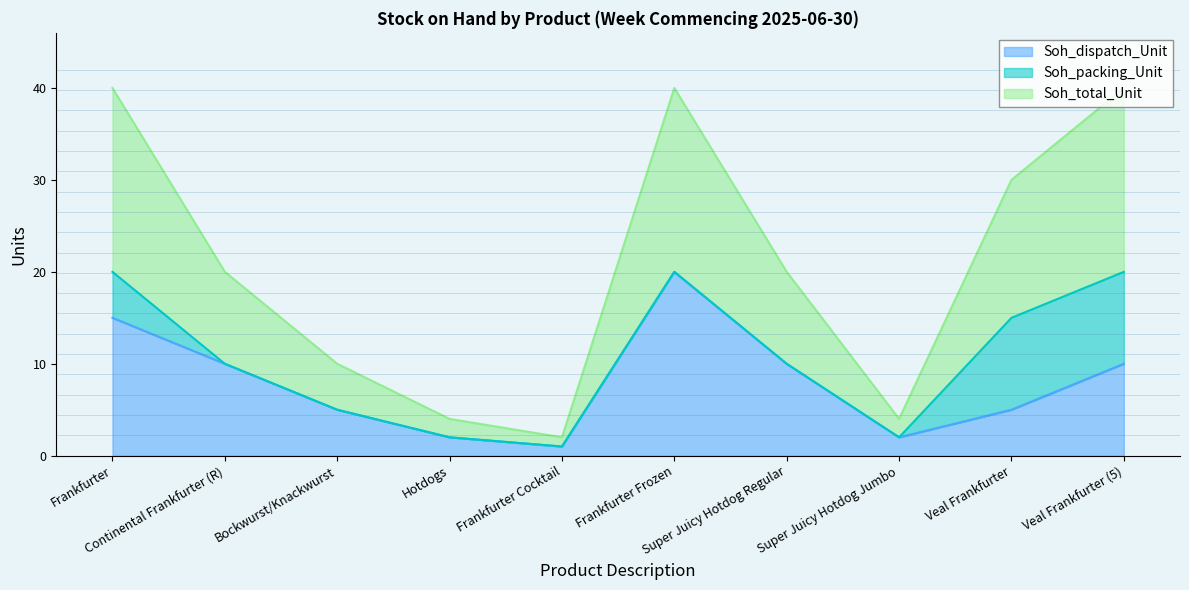

What are all the series names shown in the legend?

Soh_dispatch_Unit, Soh_packing_Unit, Soh_total_Unit